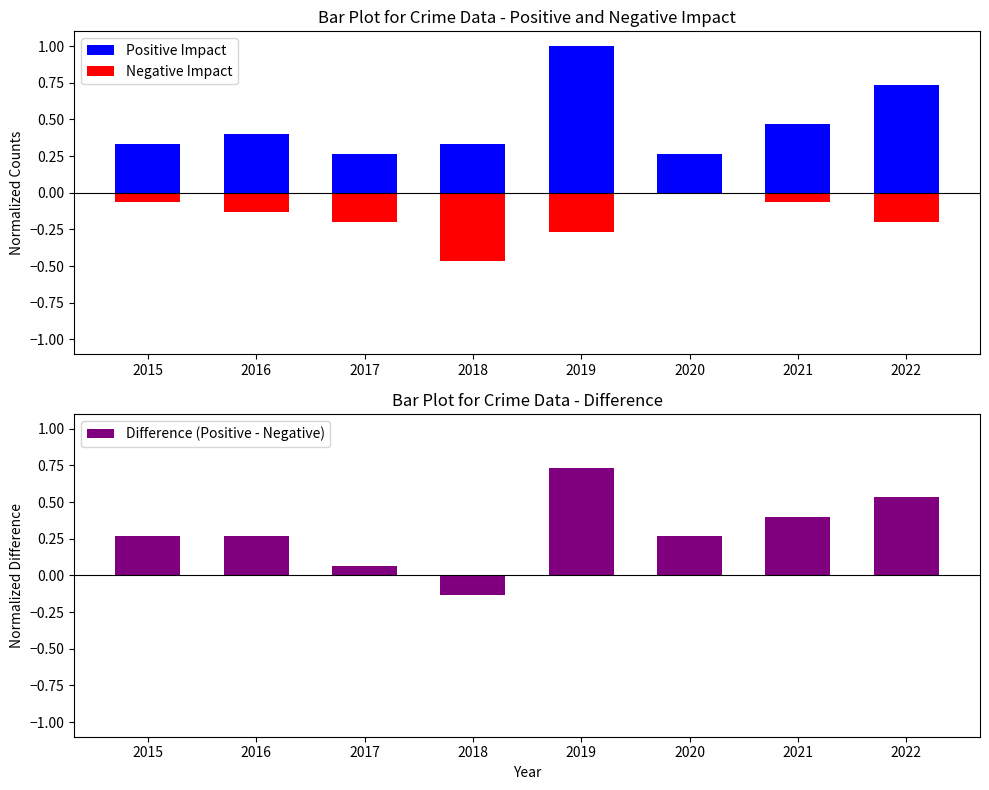

Rank the series by their maximum value, from highest to lowest.

Positive Impact, Difference (Positive - Negative), Negative Impact